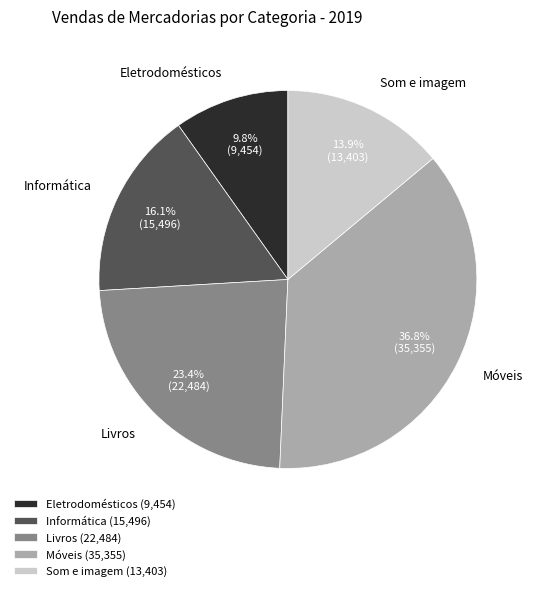

To the nearest percent, what percentage of the pie is Móveis?

37%